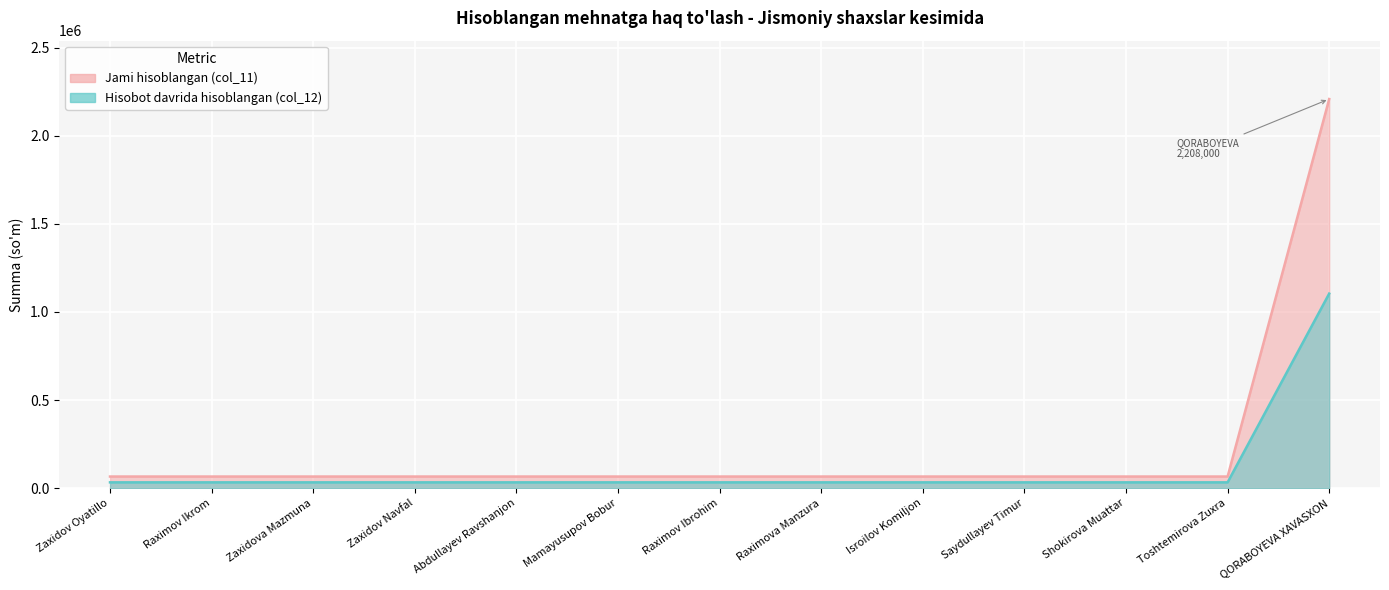

Which series has the largest total across all categories?

Jami hisoblangan (col_11)